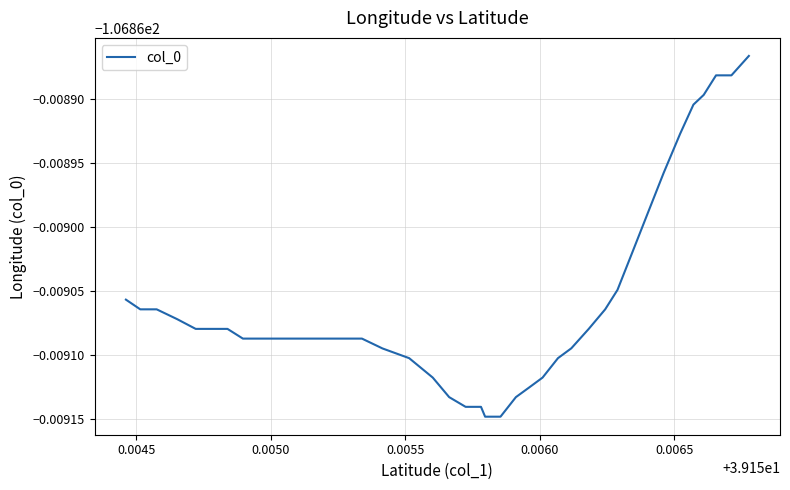

What is the greatest value displayed?

-106.9